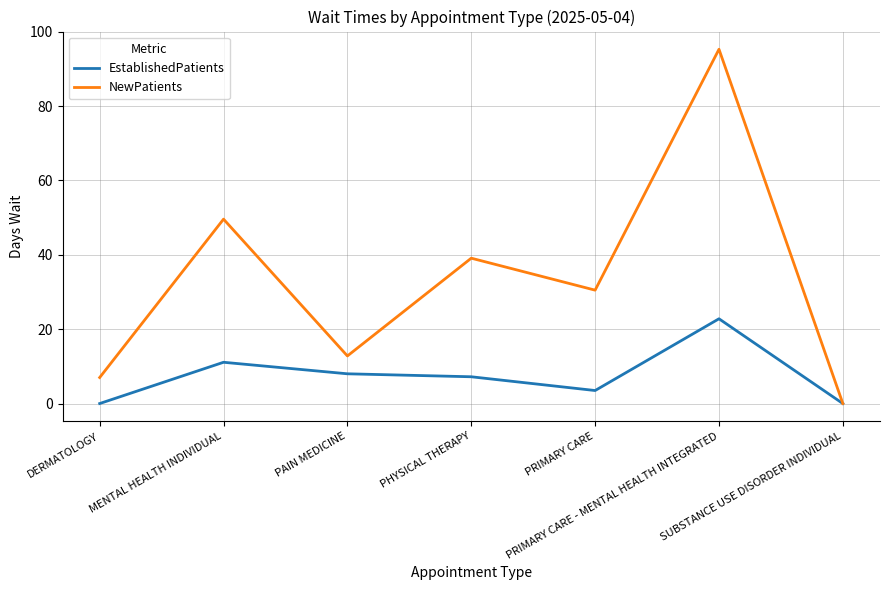

List the series in order of their peak value, highest first.

NewPatients, EstablishedPatients